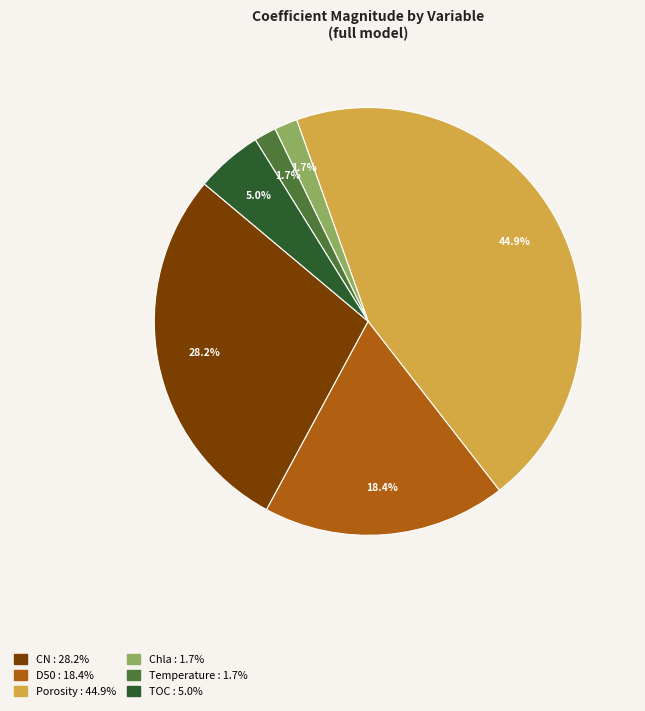

Is there a majority slice in this chart?

No